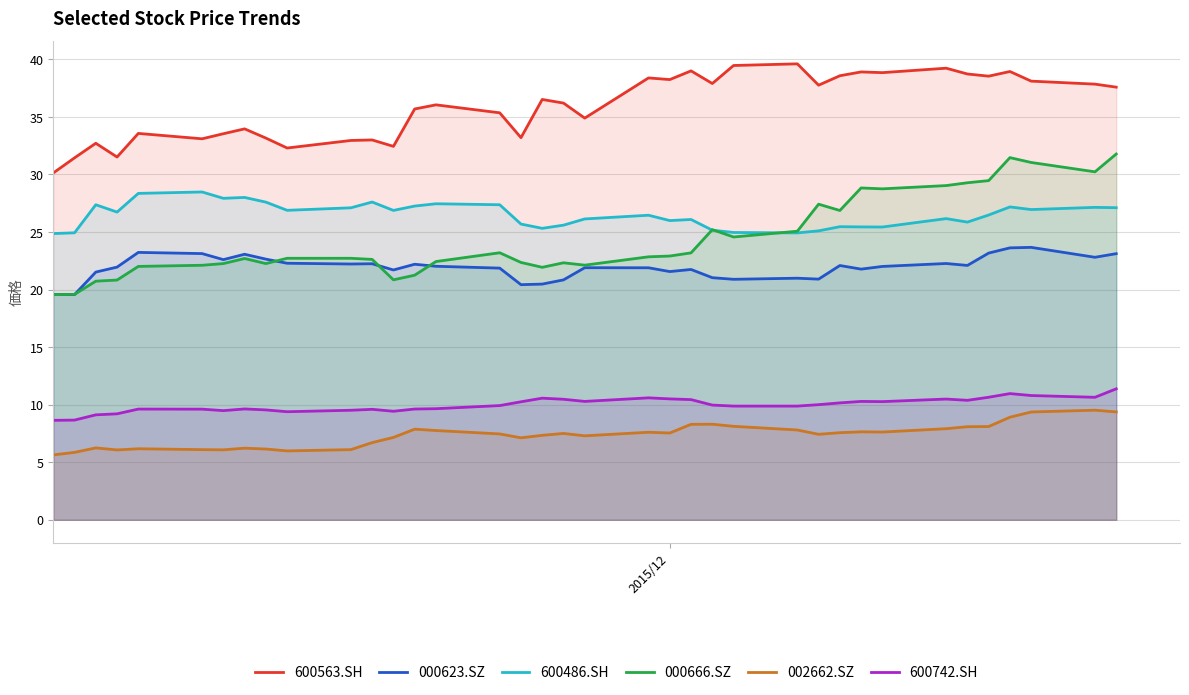

Which series has the widest spread of values?

000666.SZ